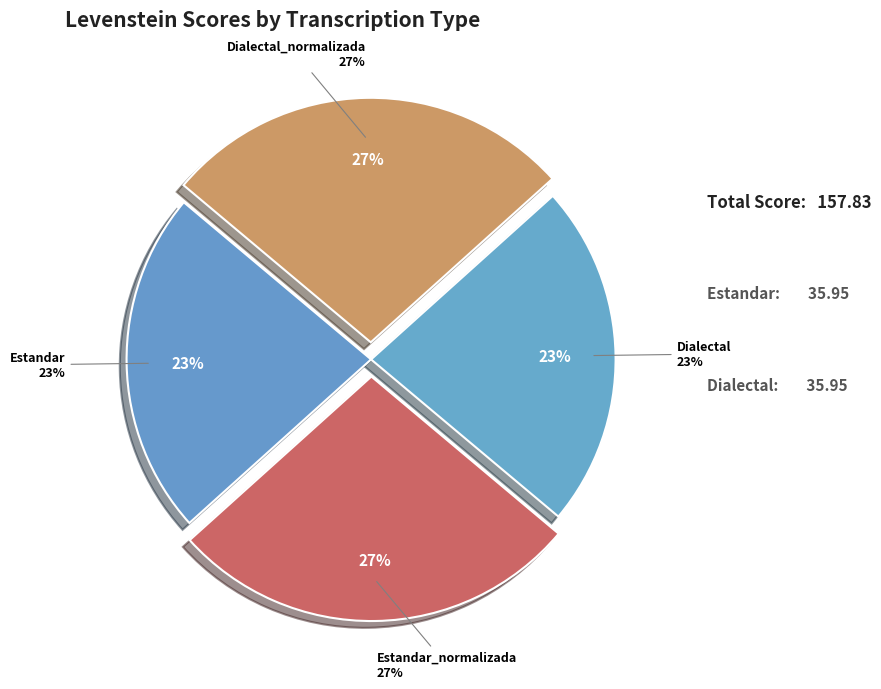

Is there any slice that represents more than half of the pie?

No